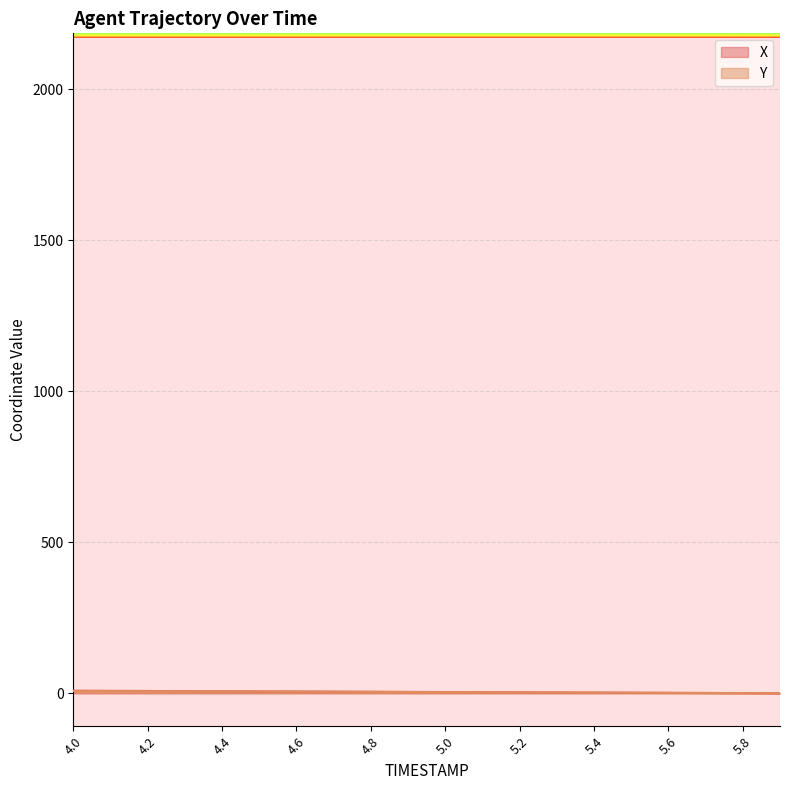

True or false: Y and X cross at least once.

False